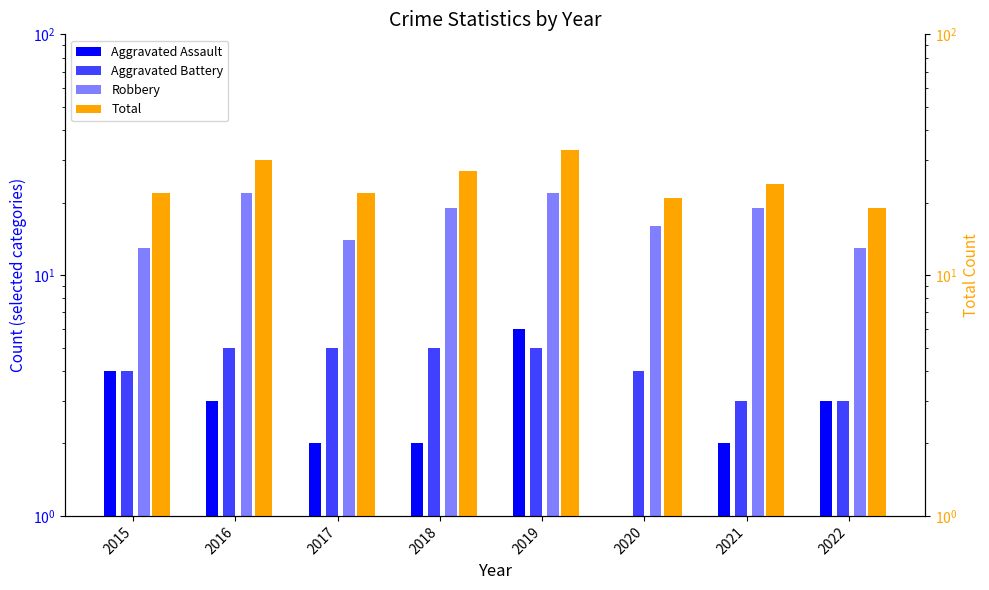

What is the difference between the highest and lowest values at 2021?

22